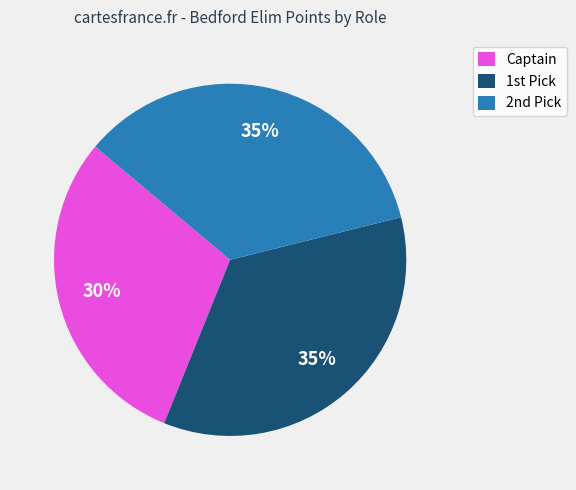

To the nearest percent, what portion does Captain represent?

30%